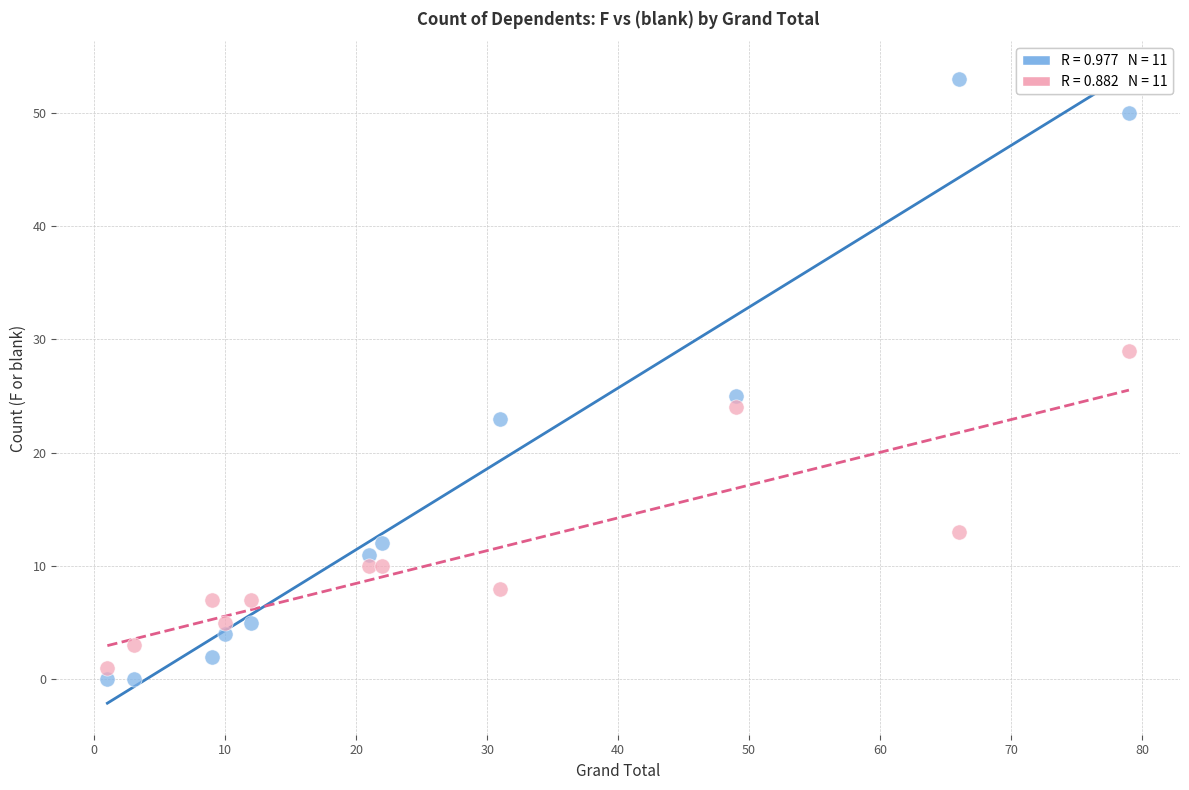

Across all series, what Y value is closest to 26?

25